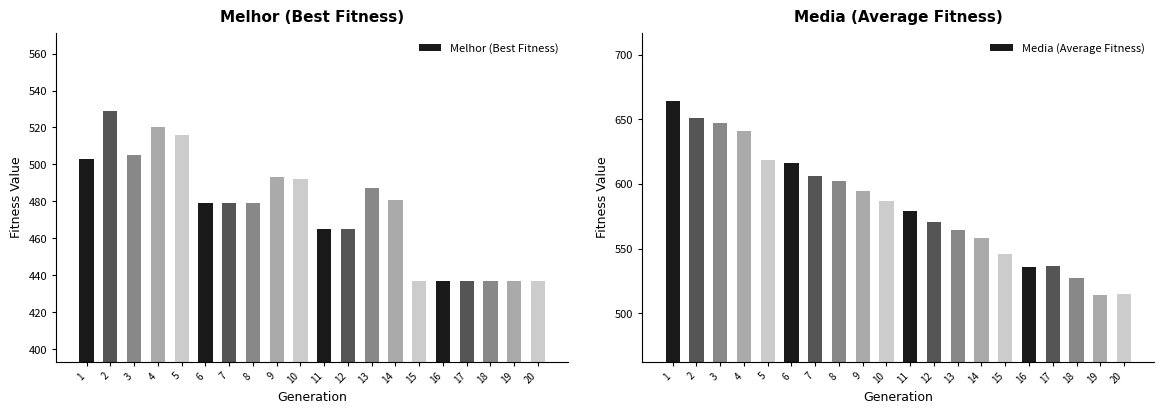

Which category has the lowest value across all series?

15